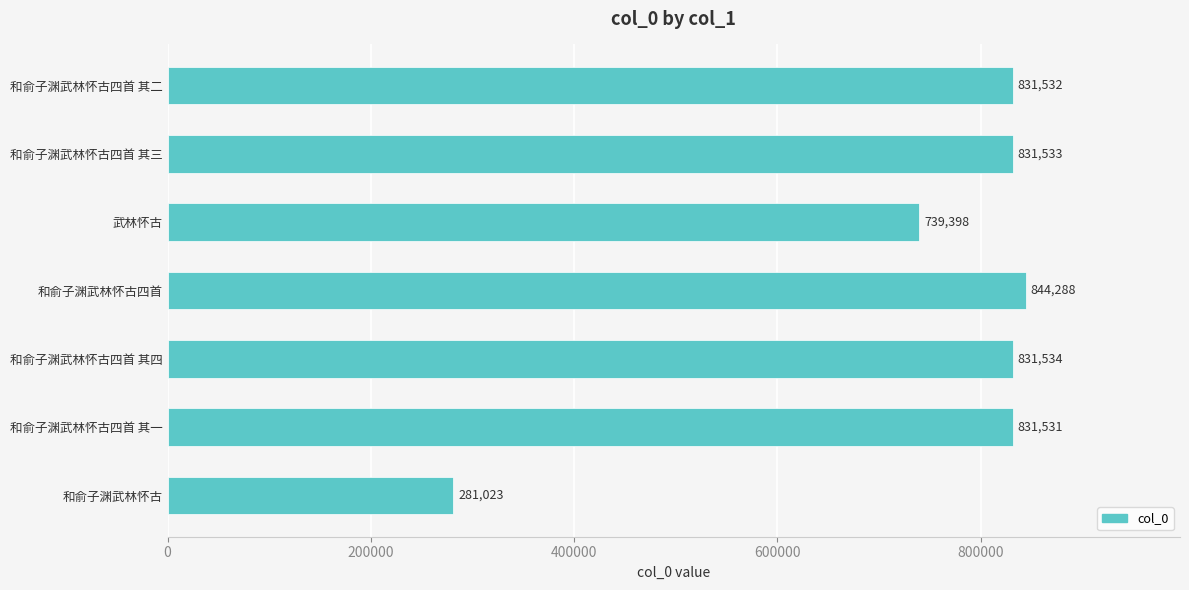

Which has a higher value, 和俞子渊武林怀古四首 其三 or 和俞子渊武林怀古四首 其四?

和俞子渊武林怀古四首 其四